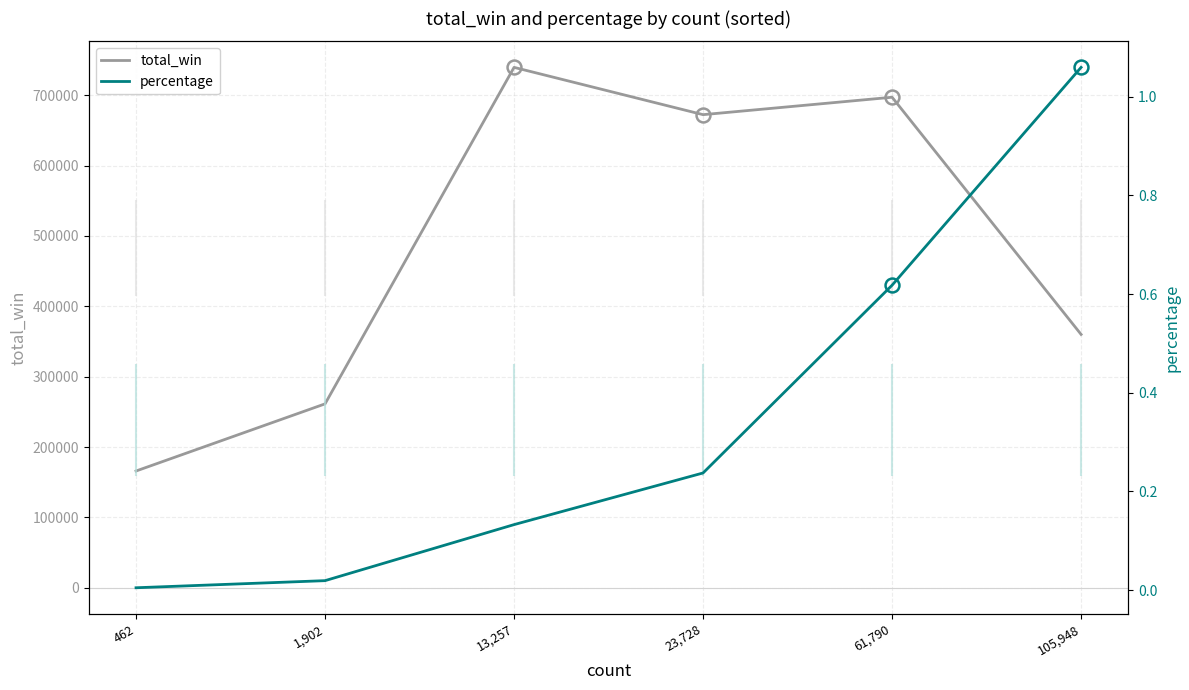

Between 1,902 and 23,728, which series saw the biggest shift?

total_win